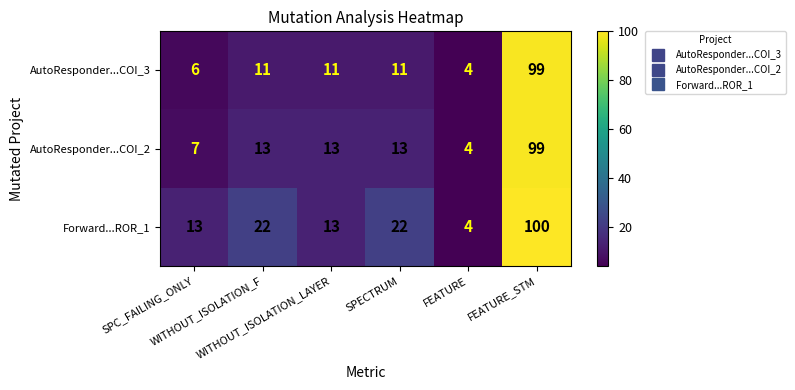

Which series has the largest total across all categories?

Forward...ROR_1